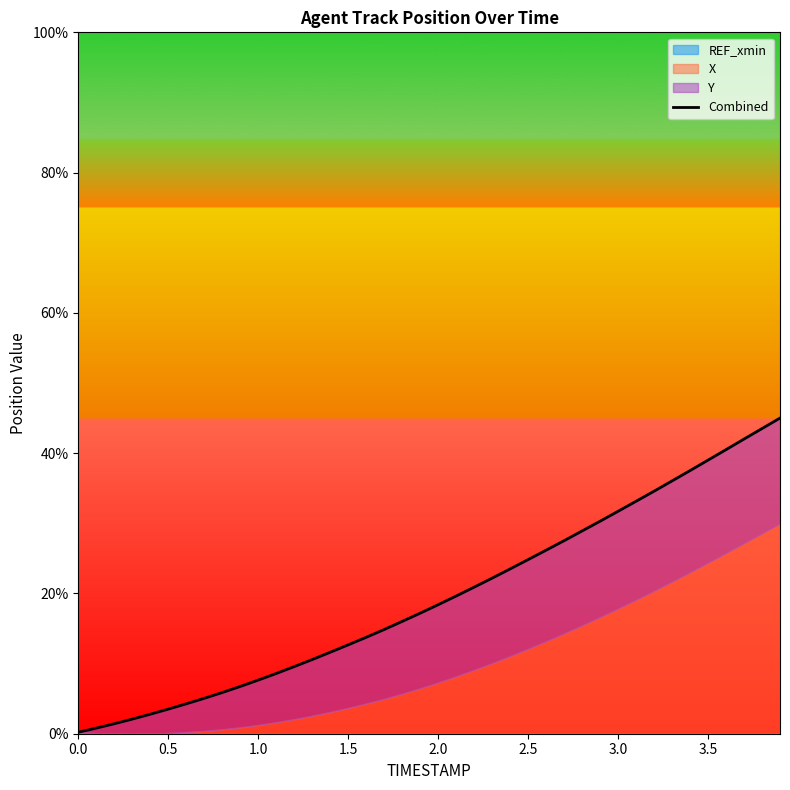

What is the sum of all values?

780.4